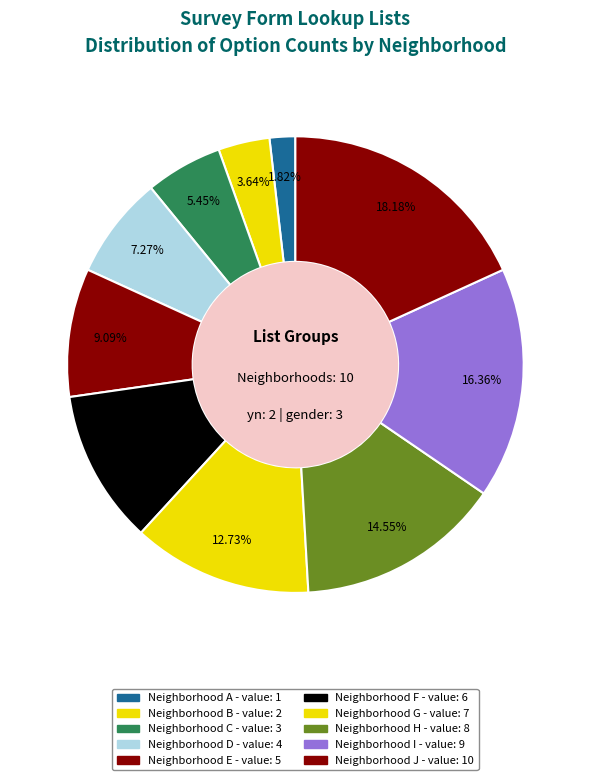

What is the largest slice in the pie chart?

Neighborhood J